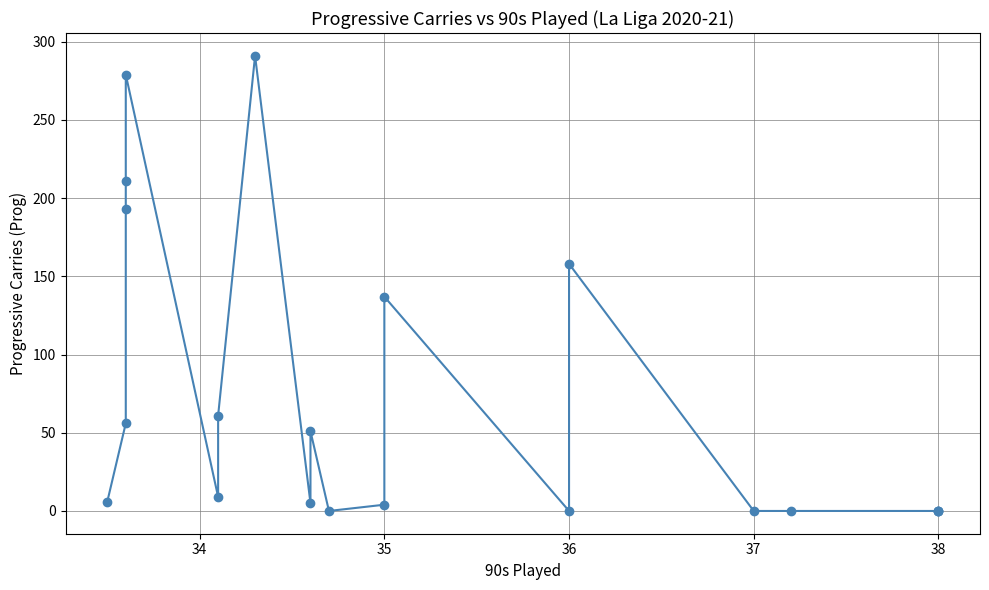

What position from the right is 17?

3